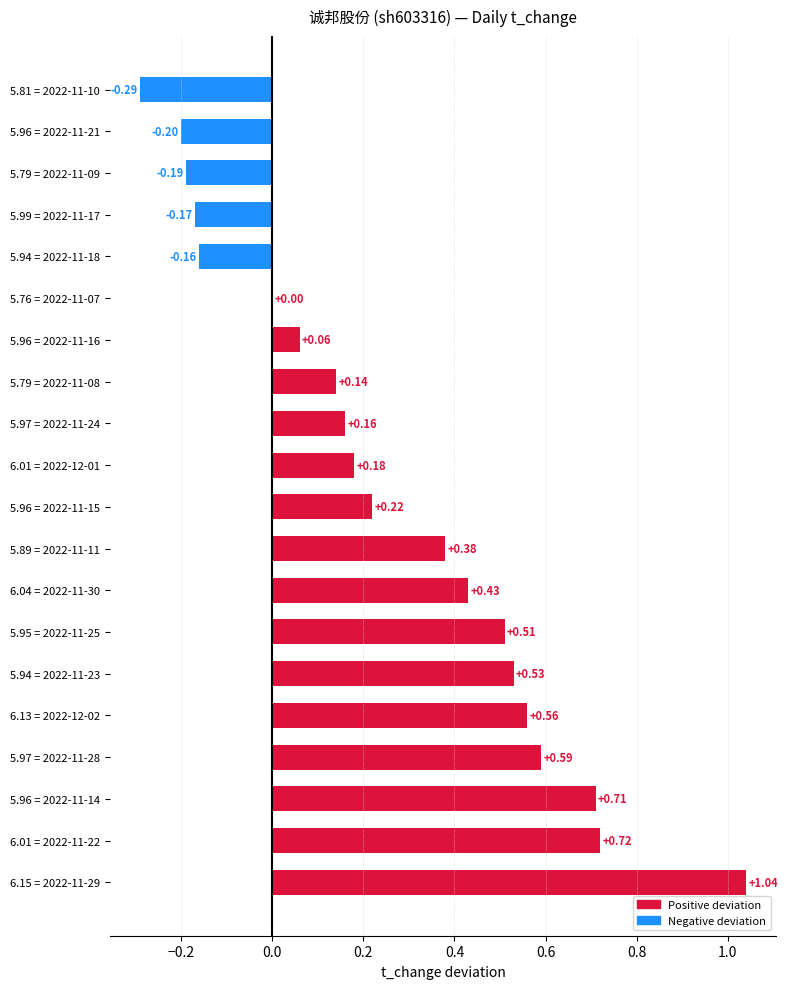

Between 5.79 = 2022-11-08 and 5.94 = 2022-11-18, which is larger?

5.79 = 2022-11-08